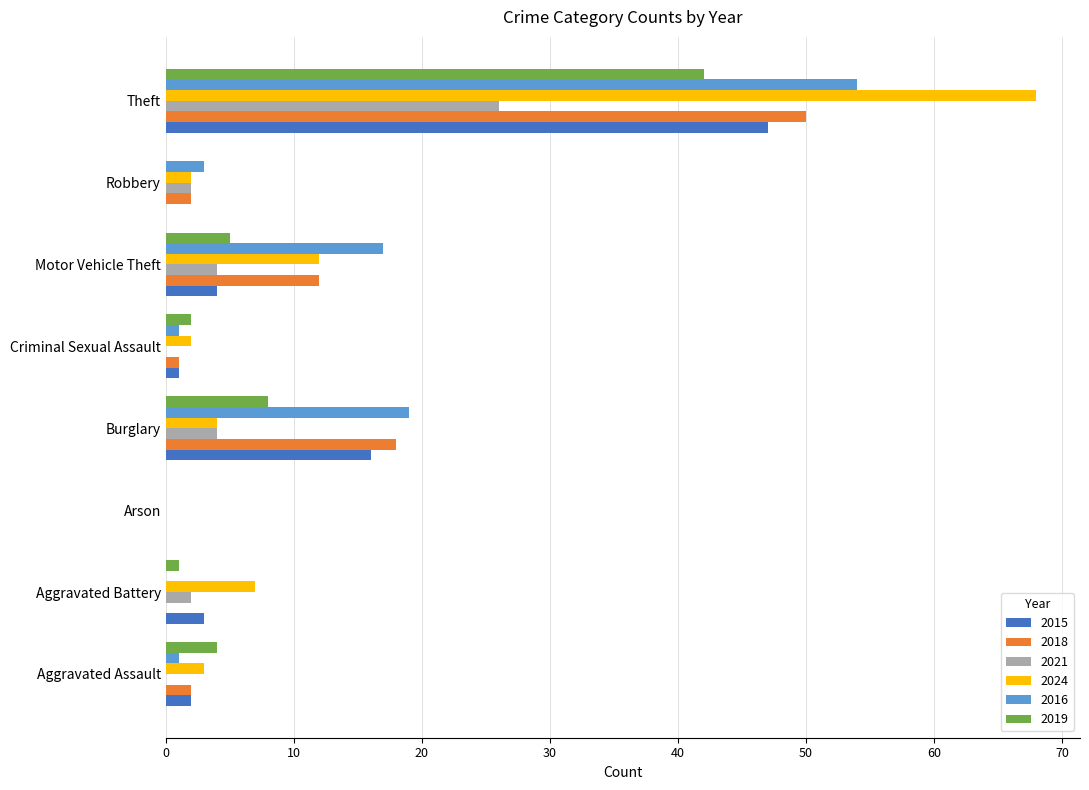

The 2018 series shows 0 at Aggravated Battery. True or false?

True